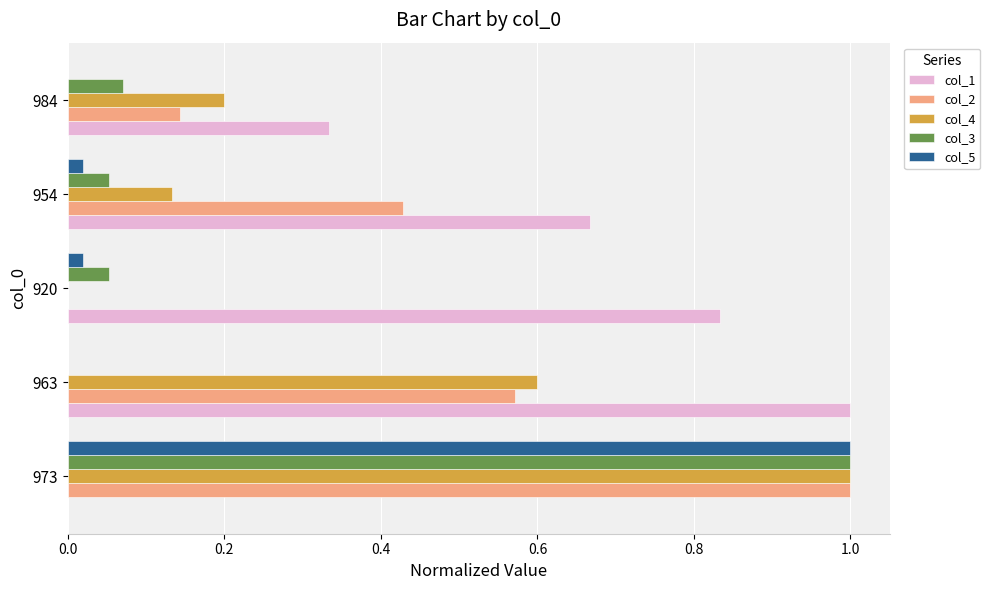

The value of col_5 at 973 is 1.0. True or false?

True